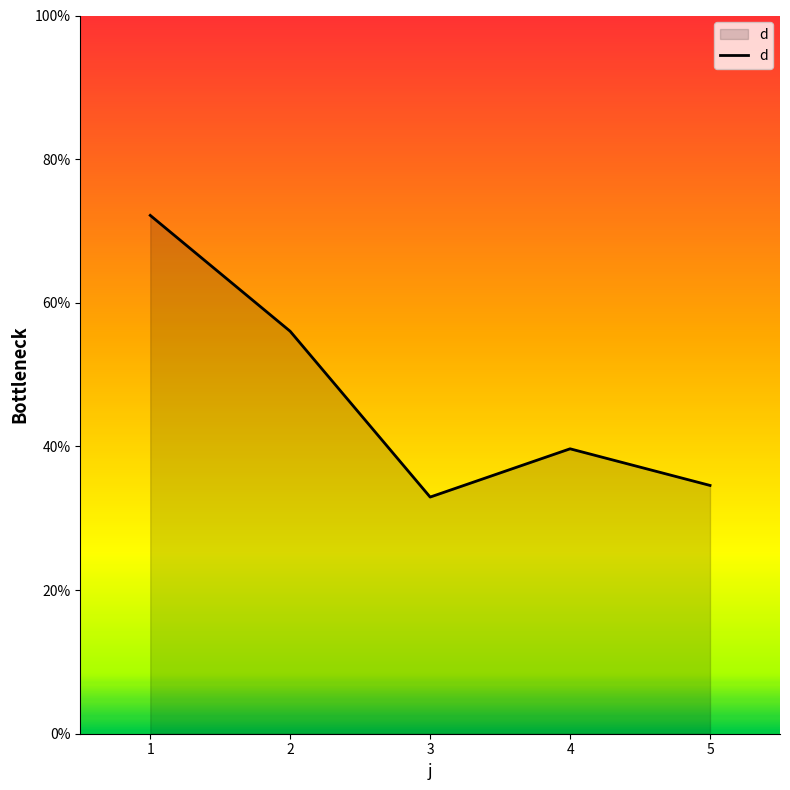

True or false: the data shows 88.1 at 2.

False